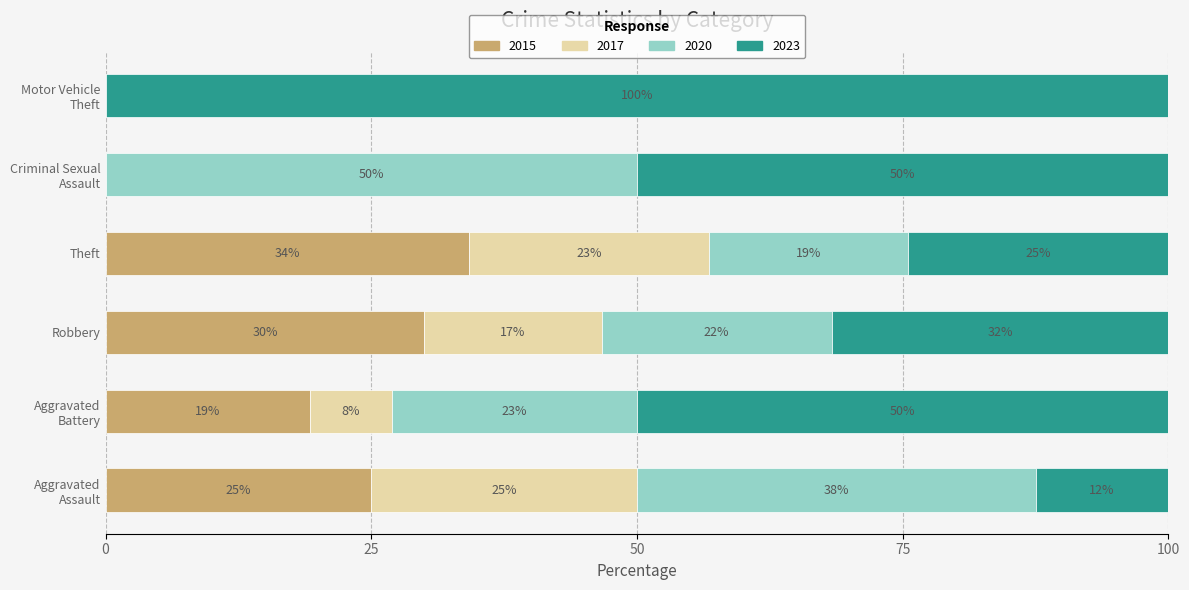

How many 2015 values are between 0 and 30?

5